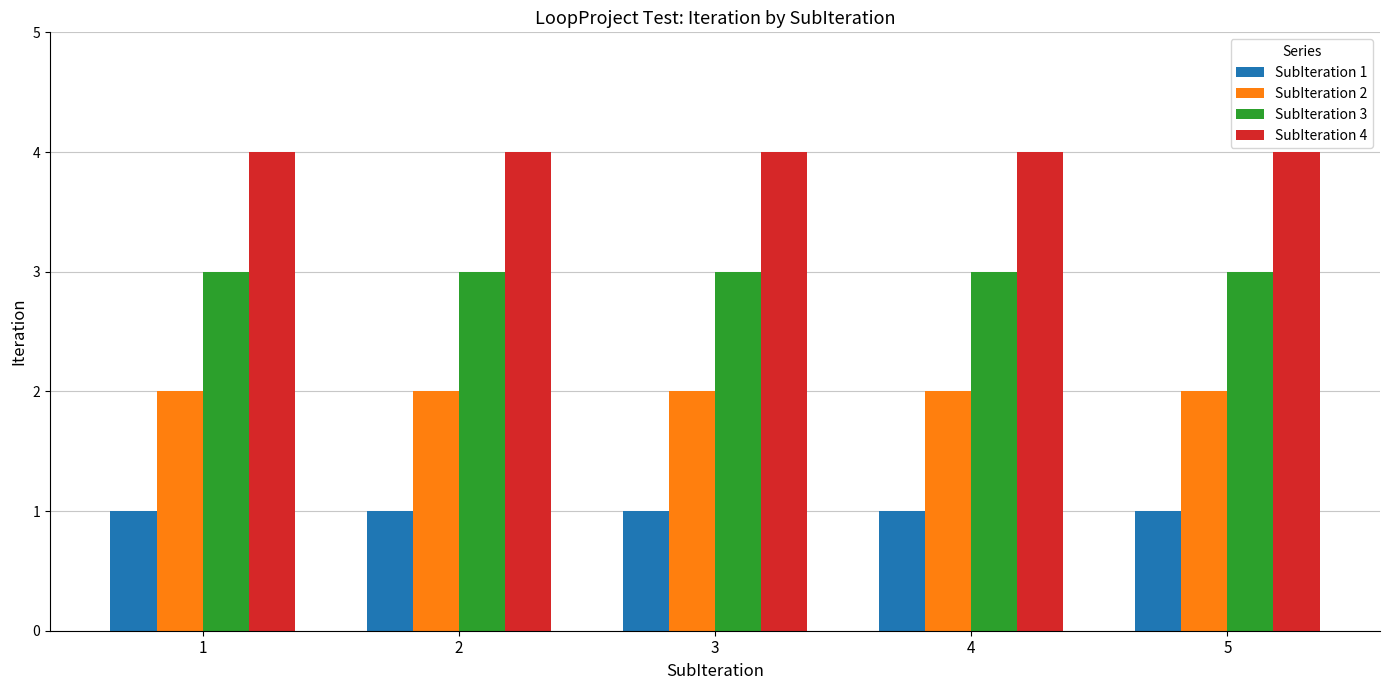

What is the greatest value displayed?

4